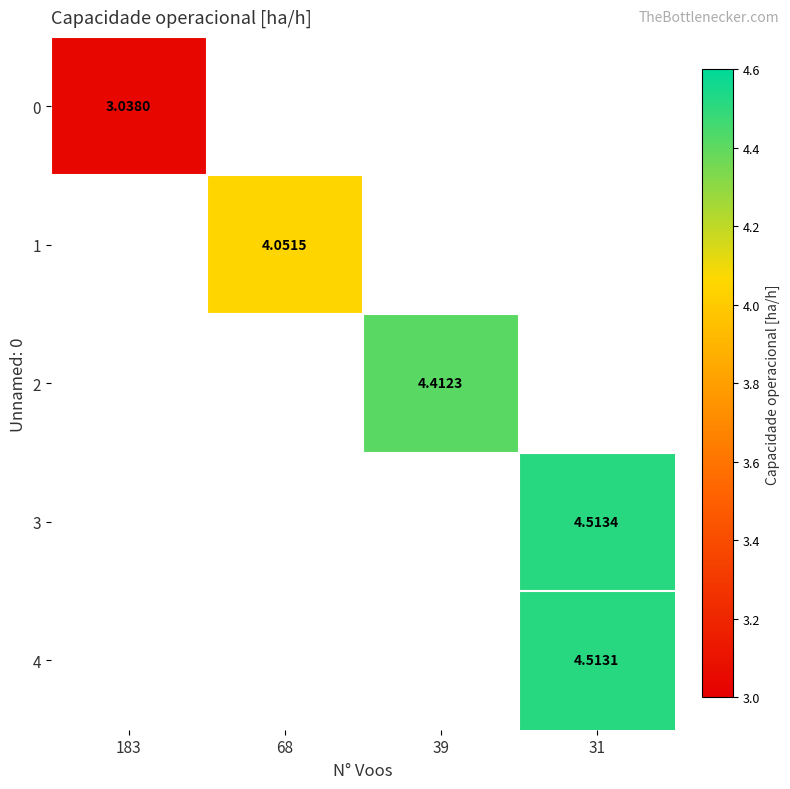

Count the number of data series in this chart.

5